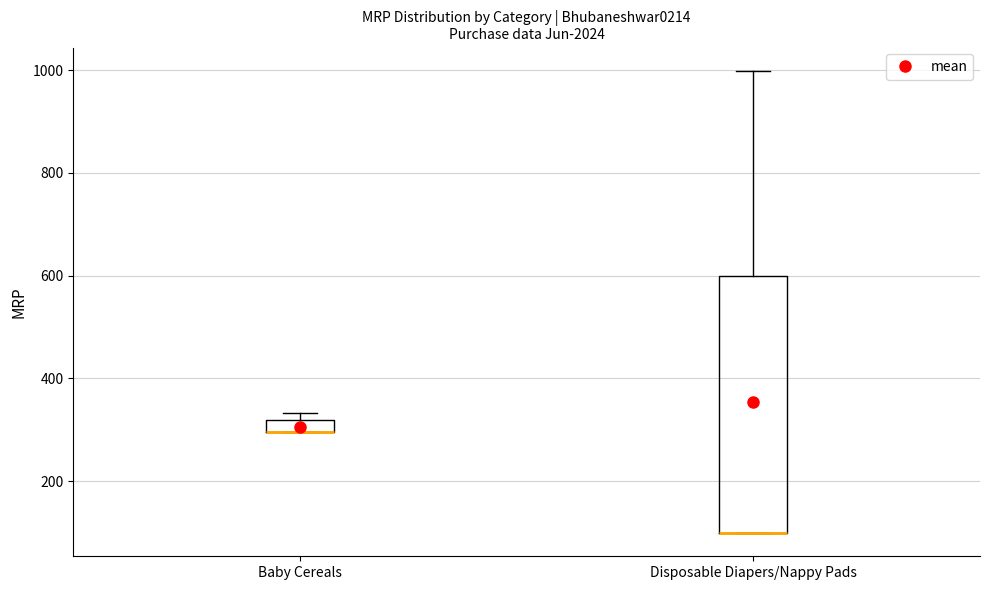

Where is the lower edge of the box for Disposable Diapers/Nappy Pads on the y-axis? The values are not printed on the chart, so give them approximately, as read against the axis.

100